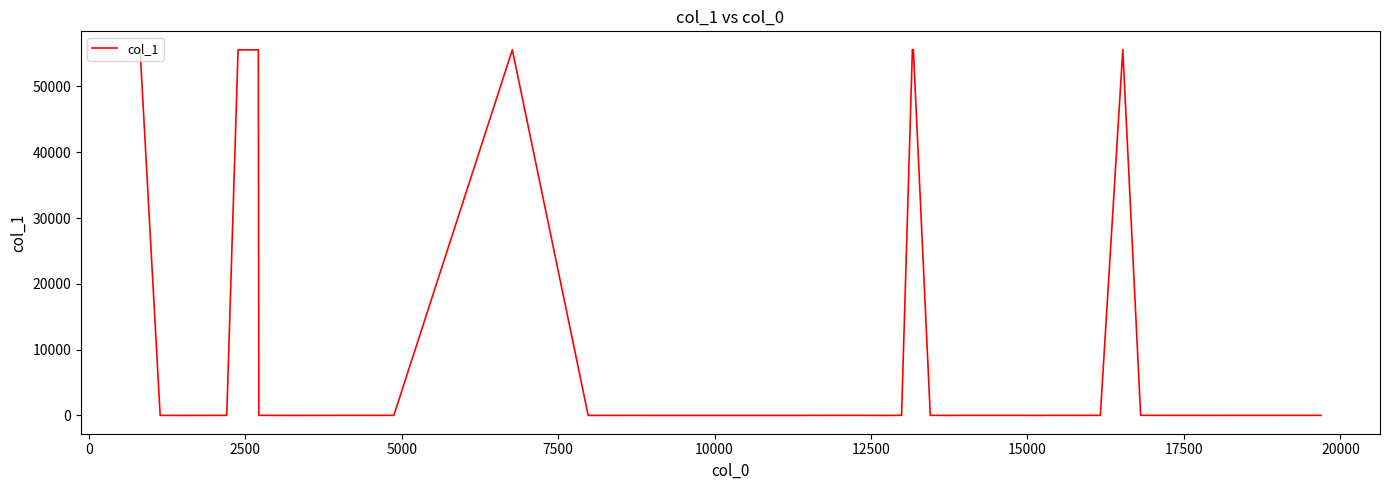

What is the greatest value displayed?

55591